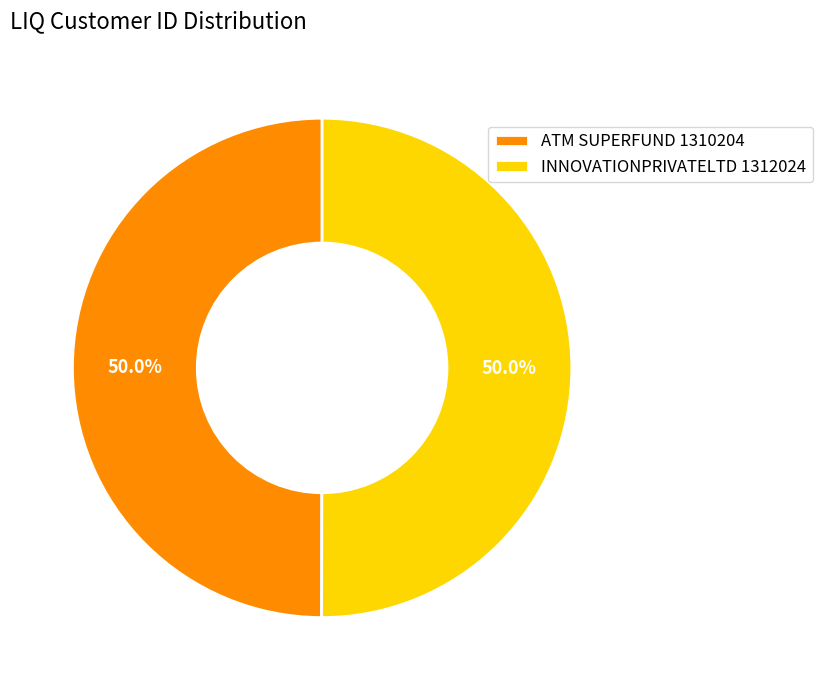

The ATM SUPERFUND 1310204 slice represents 50% of the pie. True or false?

True